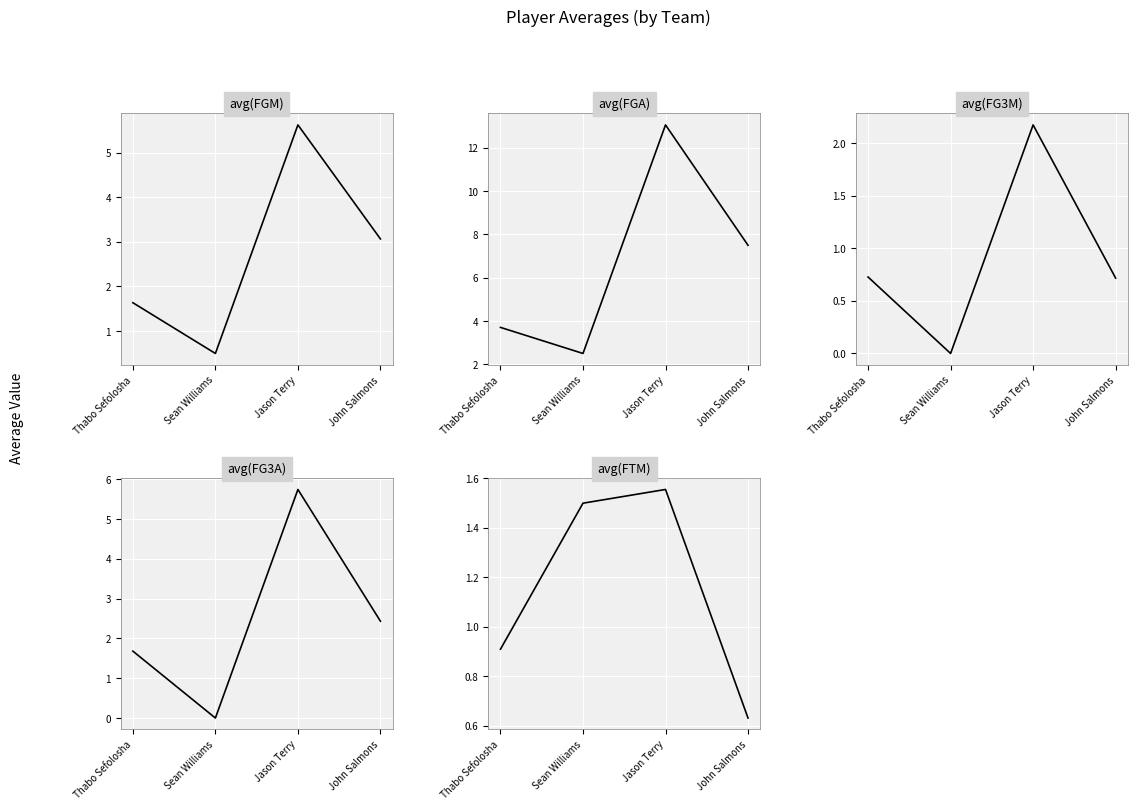

What is the sum of all avg(FTM) values?

4.6